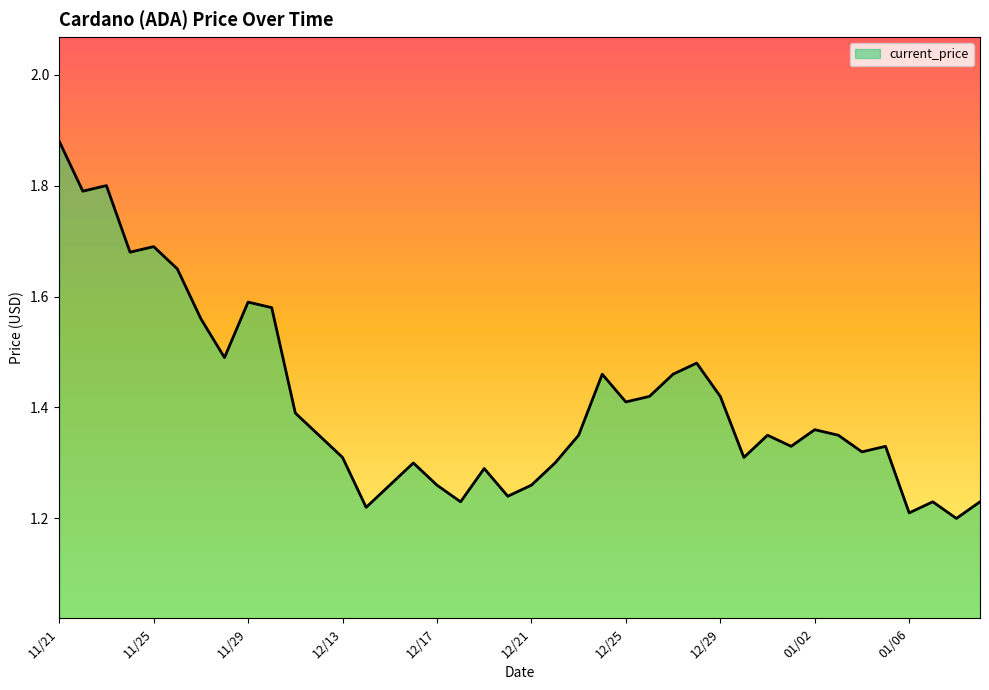

Does the chart display data point markers on the line(s)?

No